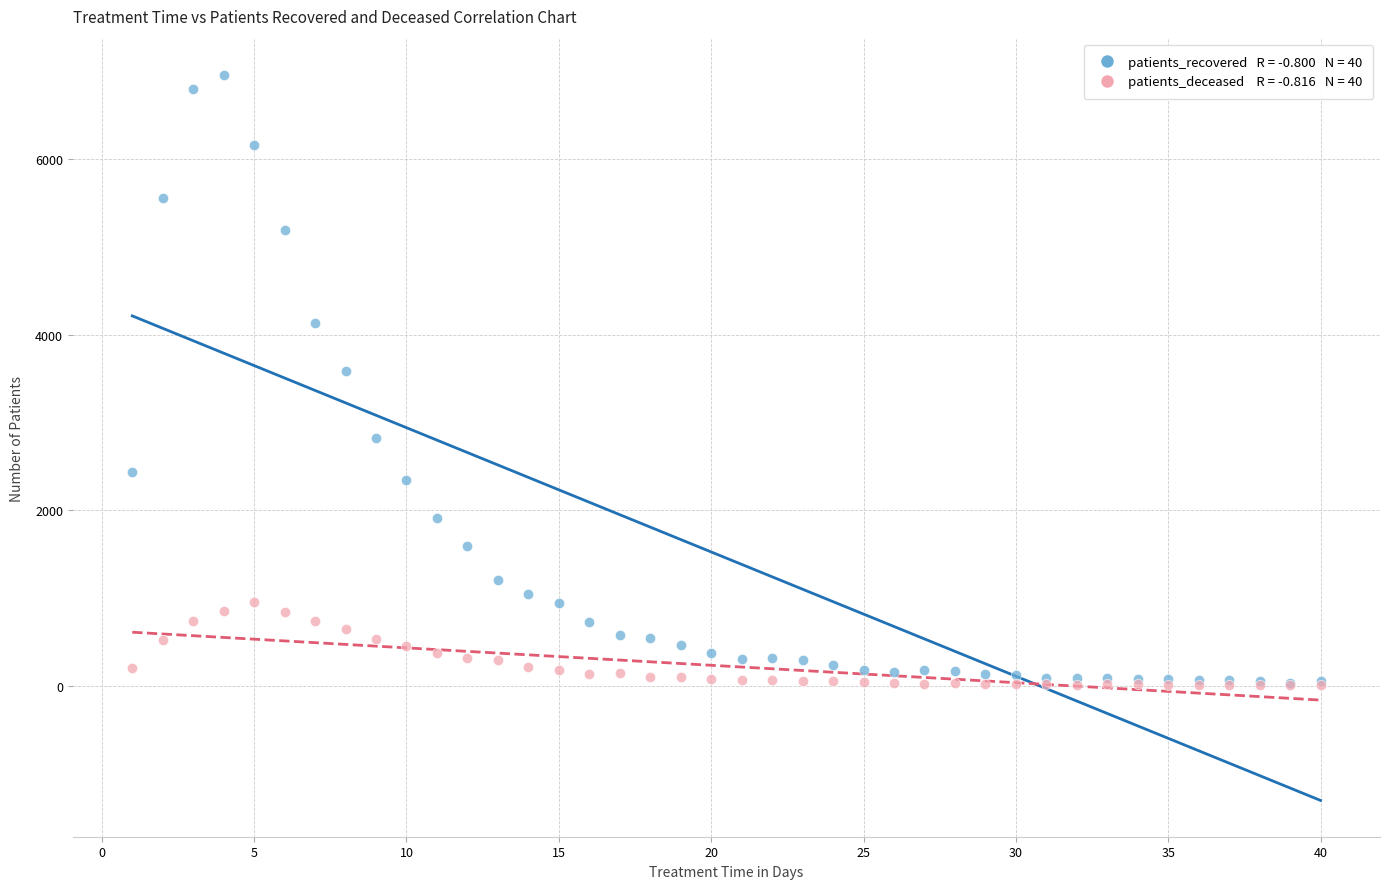

Across all series, what Y value is closest to 3481?

3589